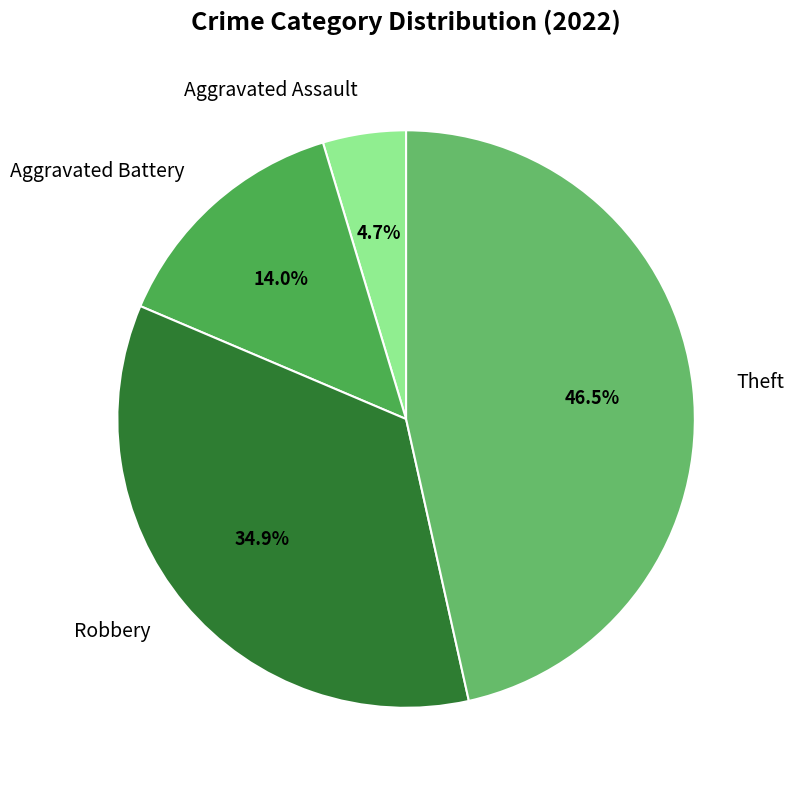

Does Robbery account for over 50% of the chart?

No